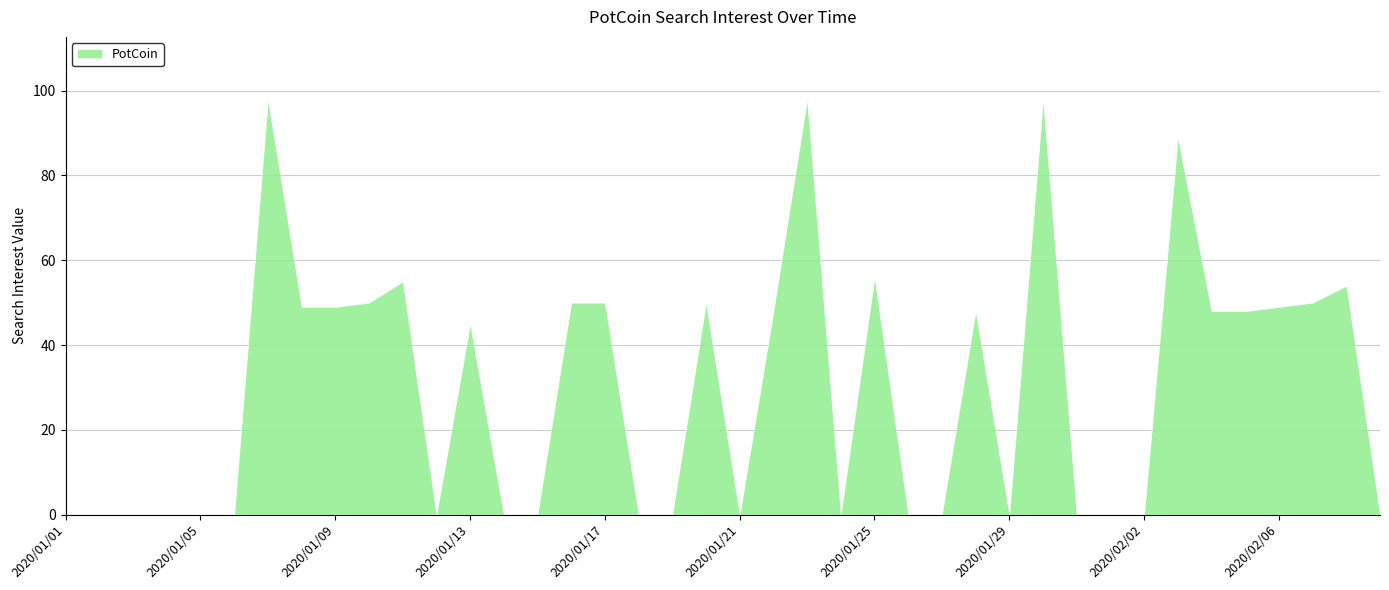

What is the label of the 25th point from the left?

2020/01/25